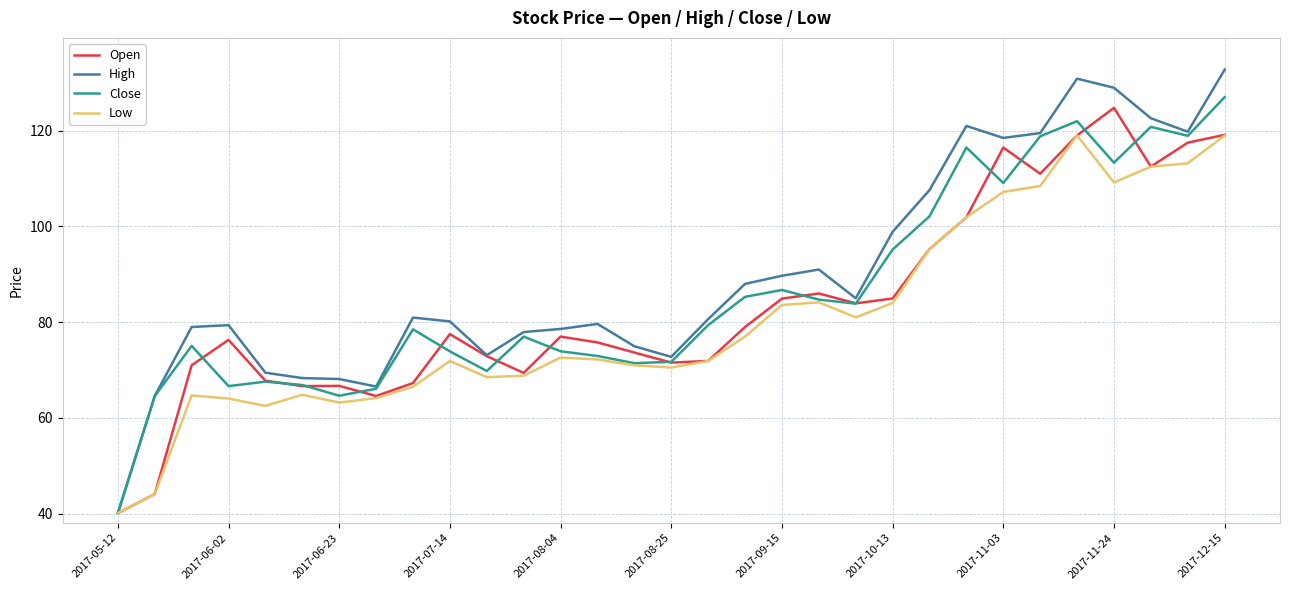

What is the minimum value for Low?

40.1